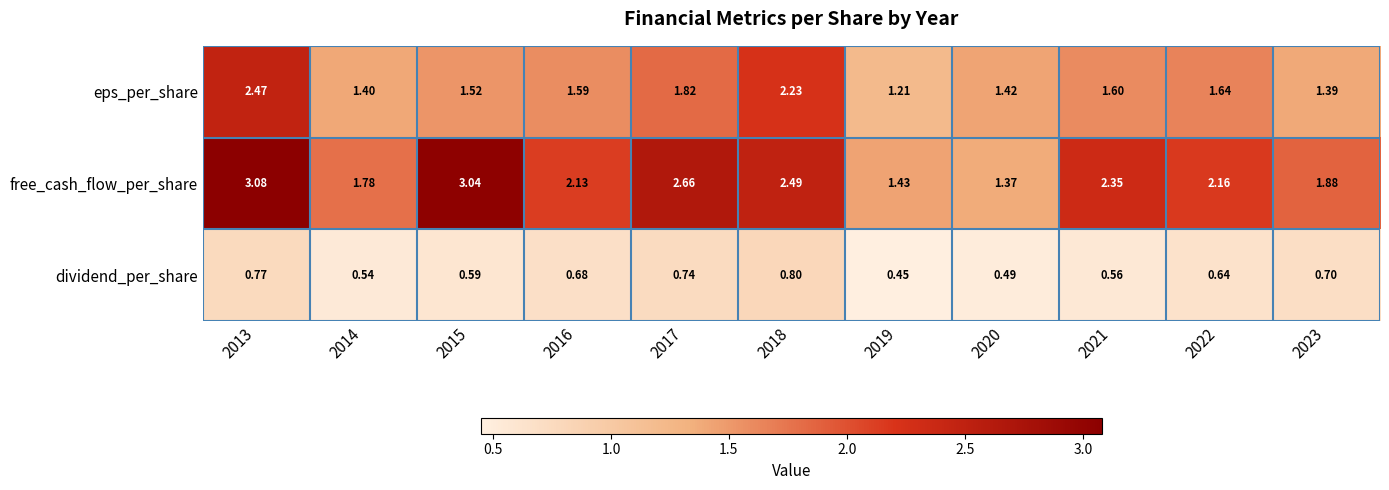

Rank the series at 2013 from lowest to highest value.

dividend_per_share, eps_per_share, free_cash_flow_per_share